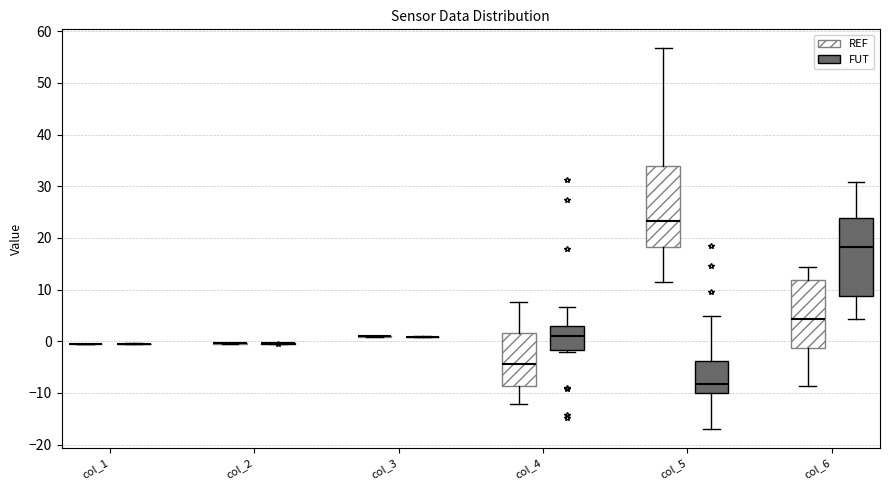

Where is the upper edge of the box for col_6 (FUT) on the y-axis? The values are not printed on the chart, so give them approximately, as read against the axis.

24